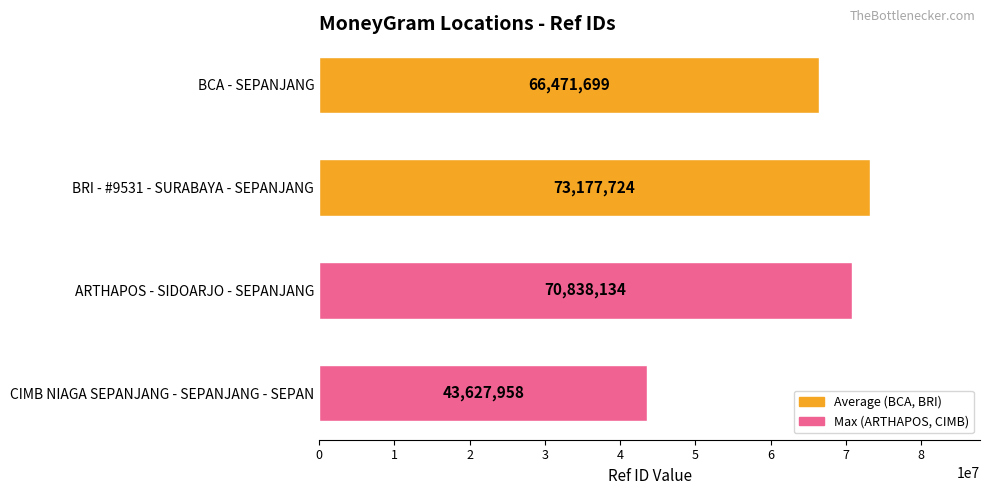

How many bars are there in total?

4